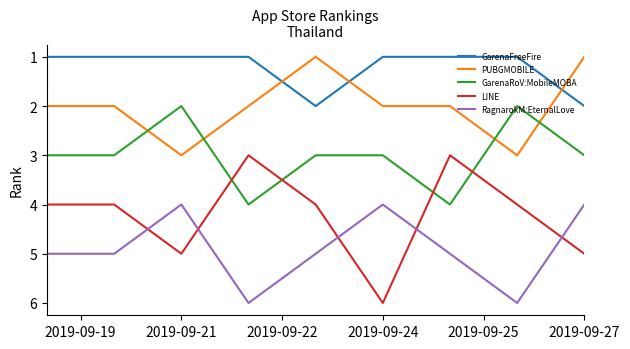

Which series has the widest spread of values?

LINE